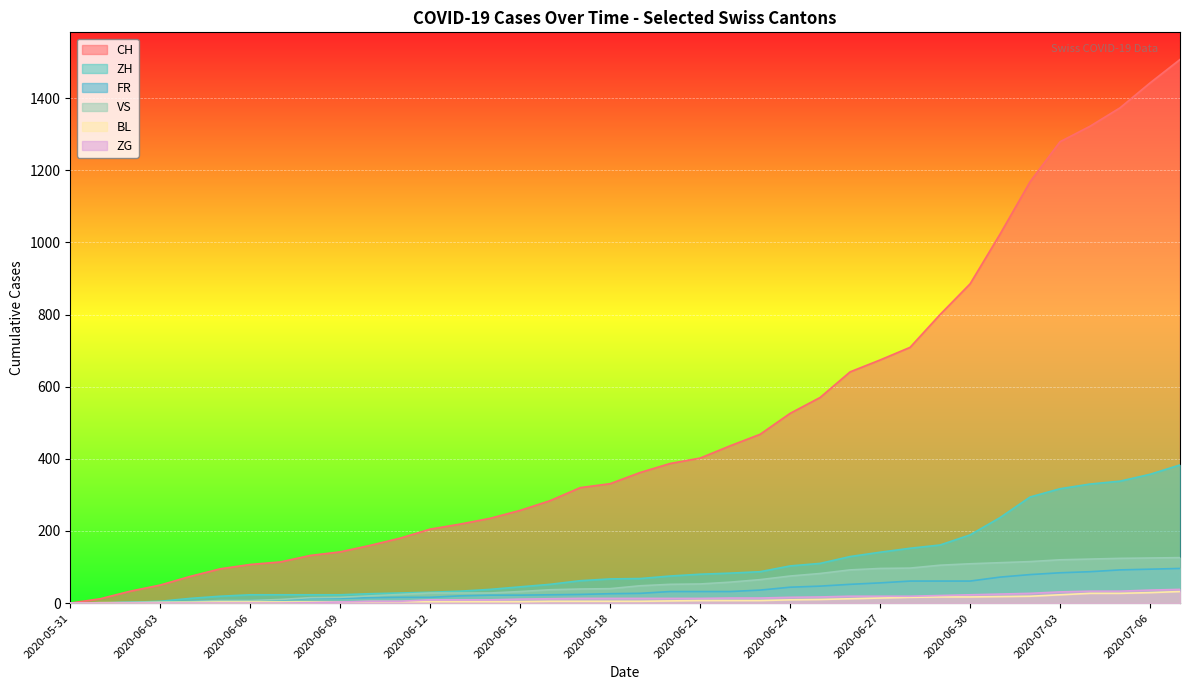

True or false: FR and BL intersect in this chart.

True